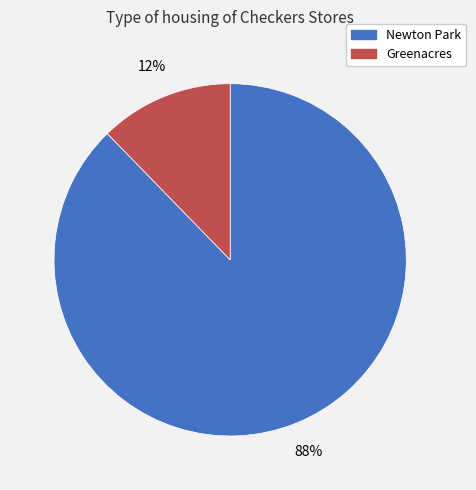

True or false: Greenacres accounts for 12% of the total.

True